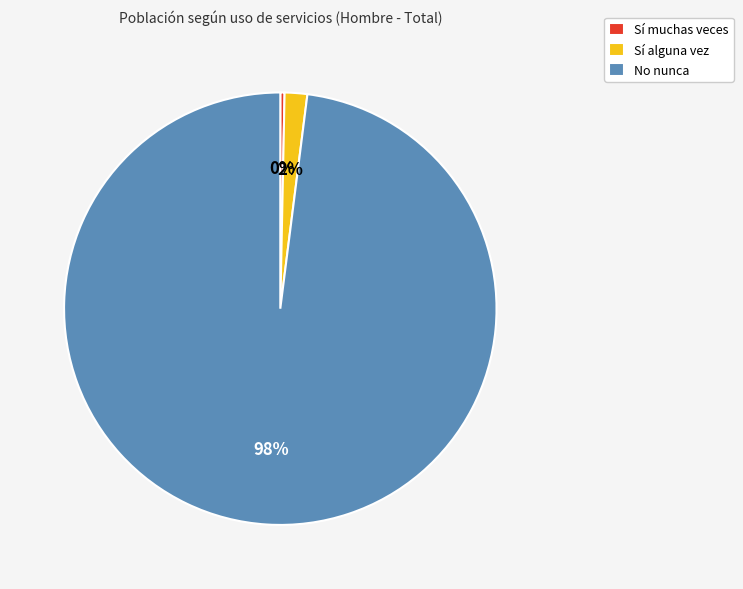

What is the majority slice?

No nunca